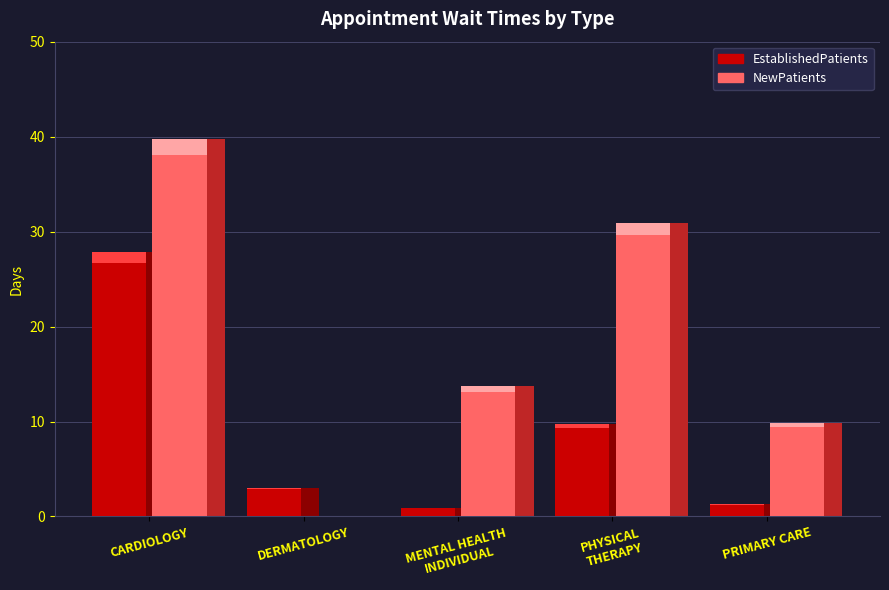

Which series has the largest total across all categories?

NewPatients